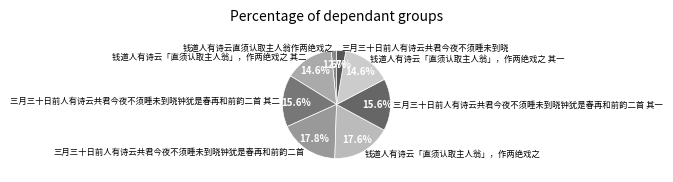

True or false: 三月三十日前人有诗云共君今夜不须睡未到晓 accounts for 3% of the total.

True